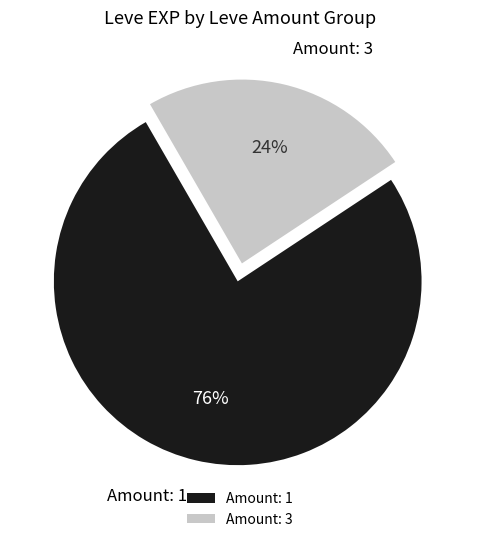

To the nearest percent, what portion does Amount: 1 represent?

76%